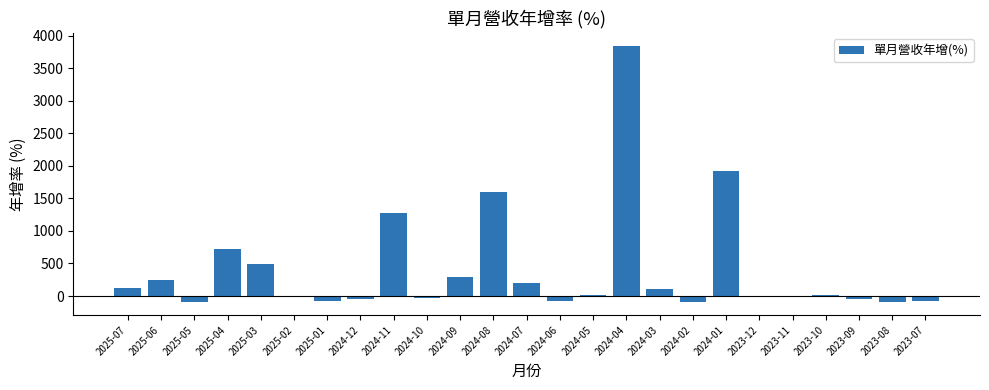

What is the sum of all values?

10225.2